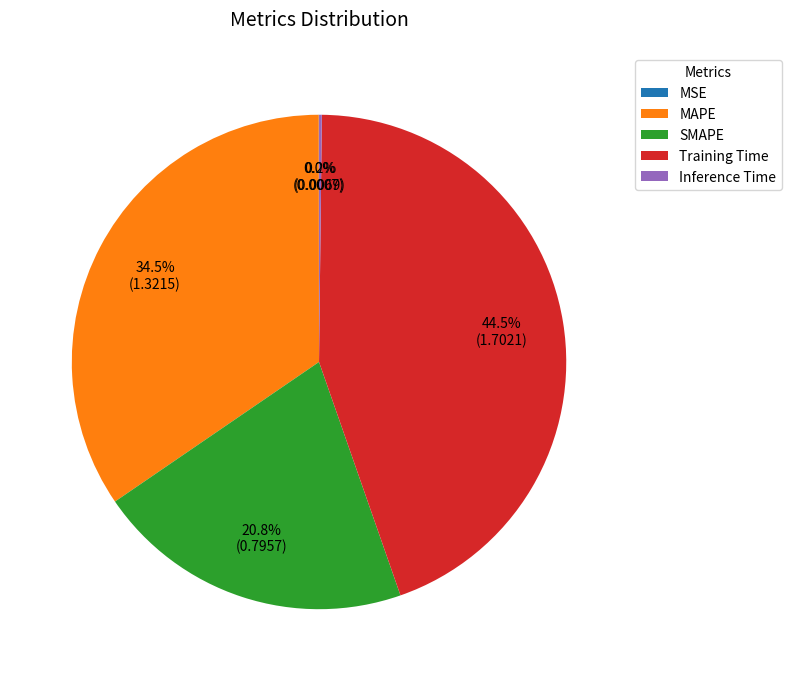

Is the sum of MAPE and Training Time greater than half?

Yes